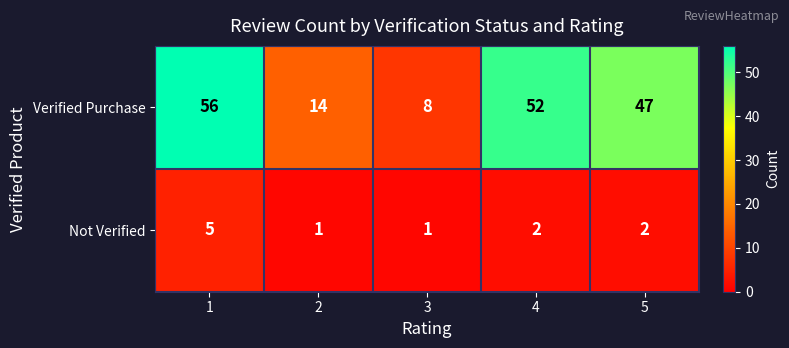

Where is Verified Purchase nearest to the value 32?

5